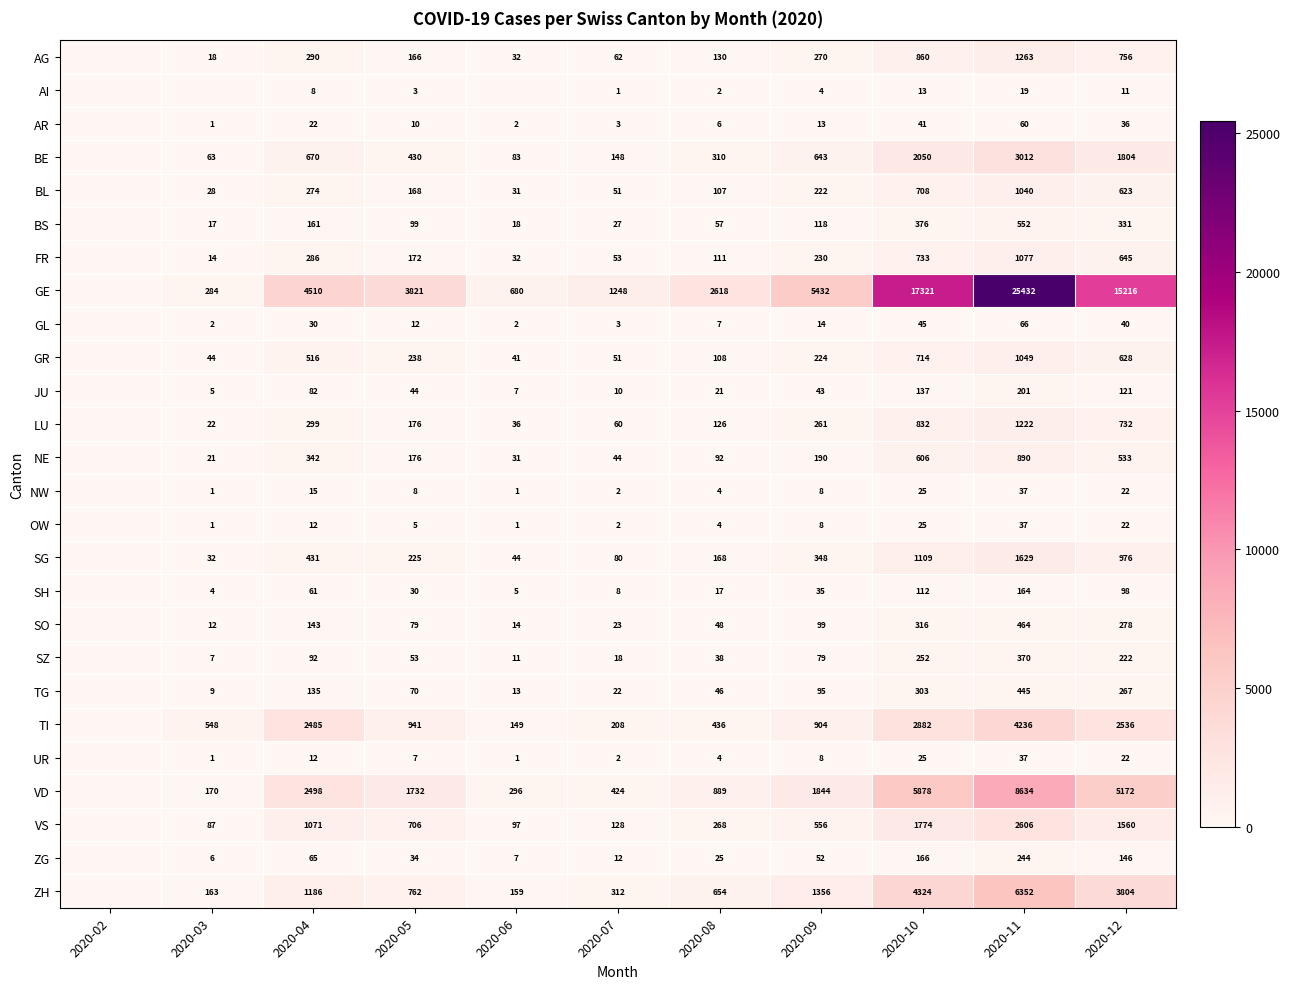

The TI series shows 538 at 2020-04. True or false?

False